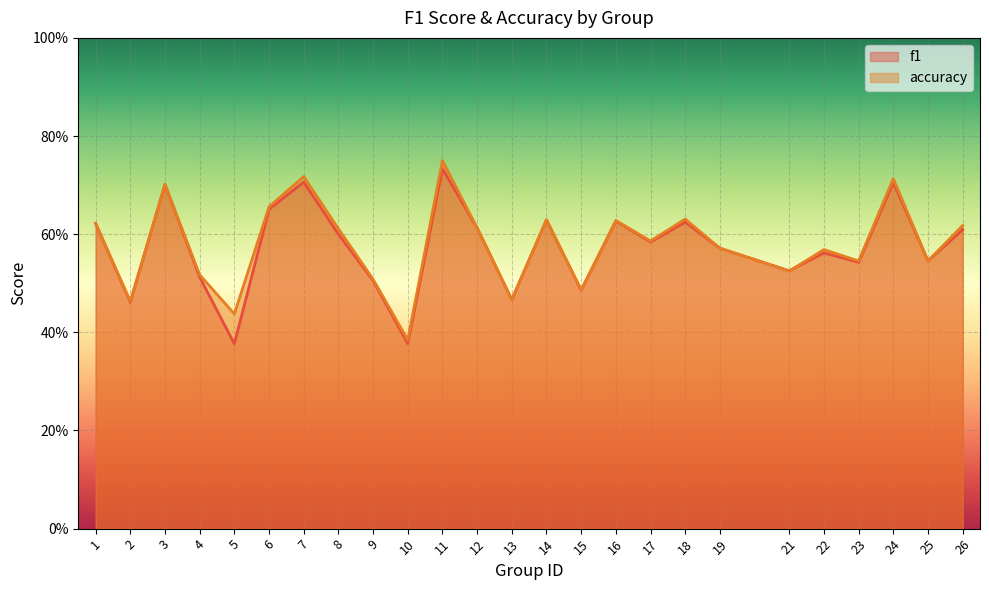

Rank the series at 26 from lowest to highest value.

f1, accuracy